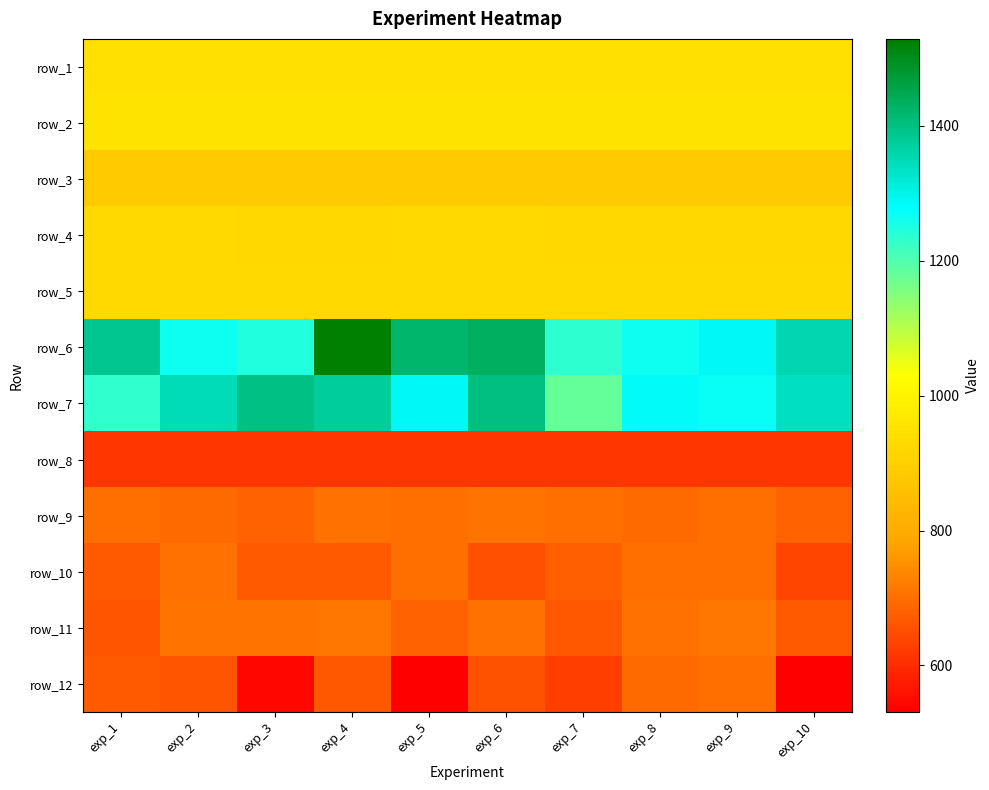

What is the spread (max minus min) of values at exp_5?

890.7